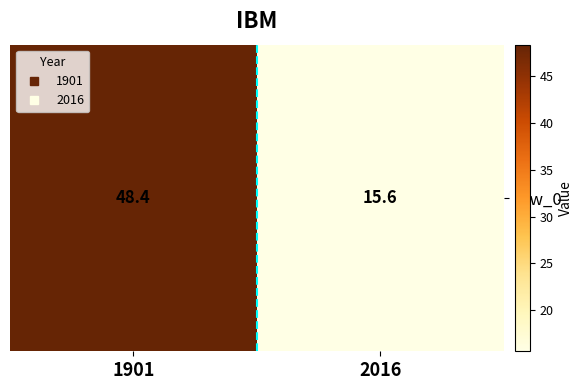

What is the change in value from 1901 to 2016?

-32.8